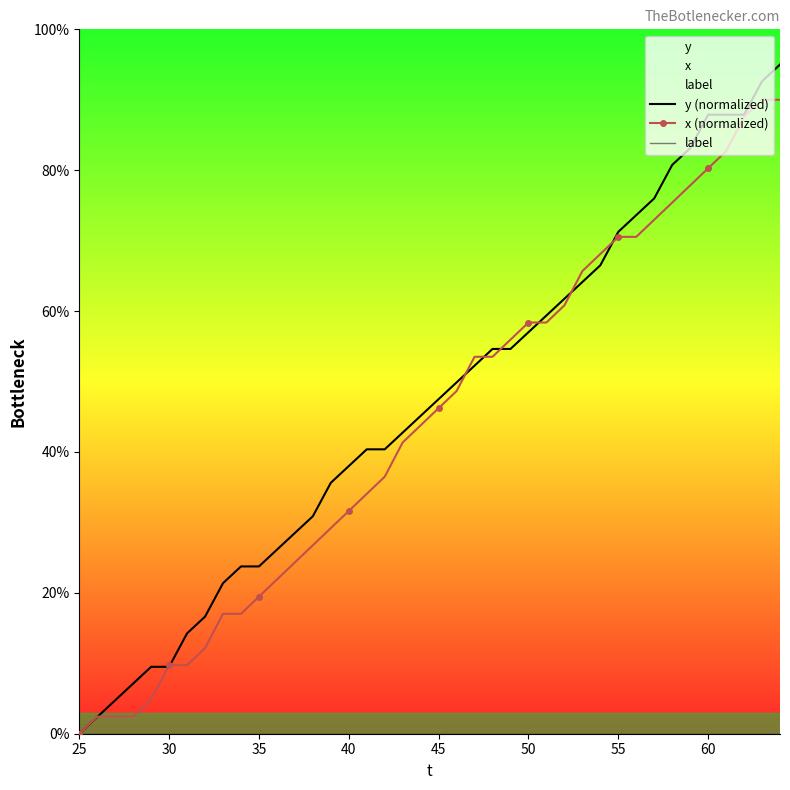

True or false: y (normalized) has more than 0 interior local peaks.

False